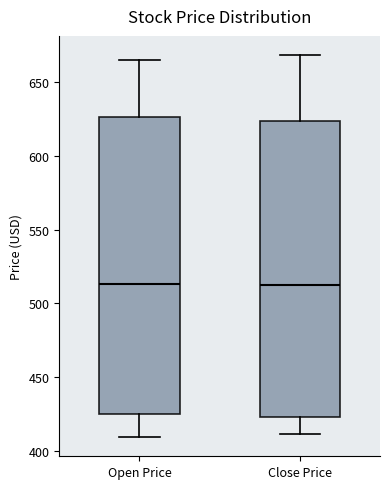

Reading left to right, transcribe this box plot: for each box, give where its median line is, the range the box spans, and where its two whiskers end, as read against the y-axis. The values are not printed on the chart, so give them approximately, as read against the axis.

Open Price: median 515, box 425 to 625, whiskers 410 to 665
Close Price: median 510, box 425 to 625, whiskers 410 to 670